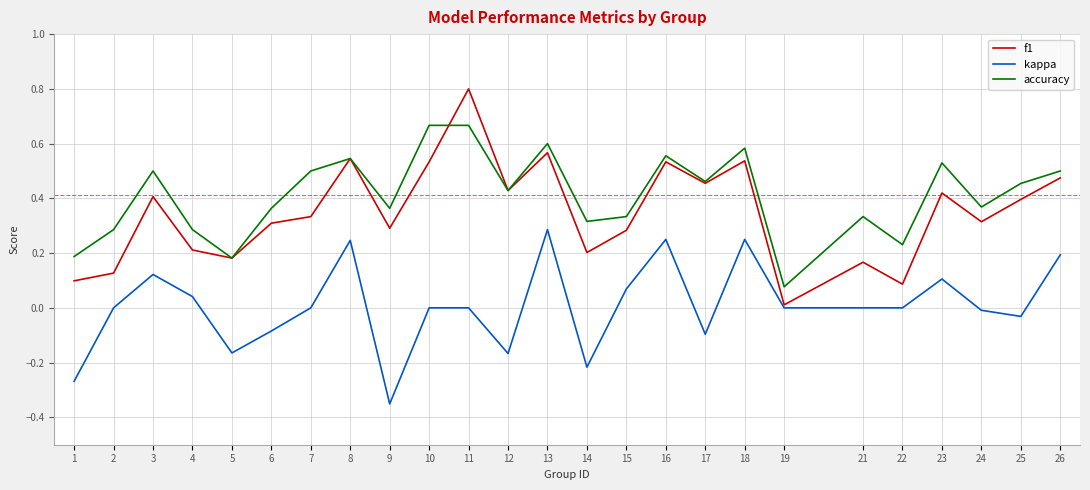

True or false: kappa and accuracy cross at least once.

False